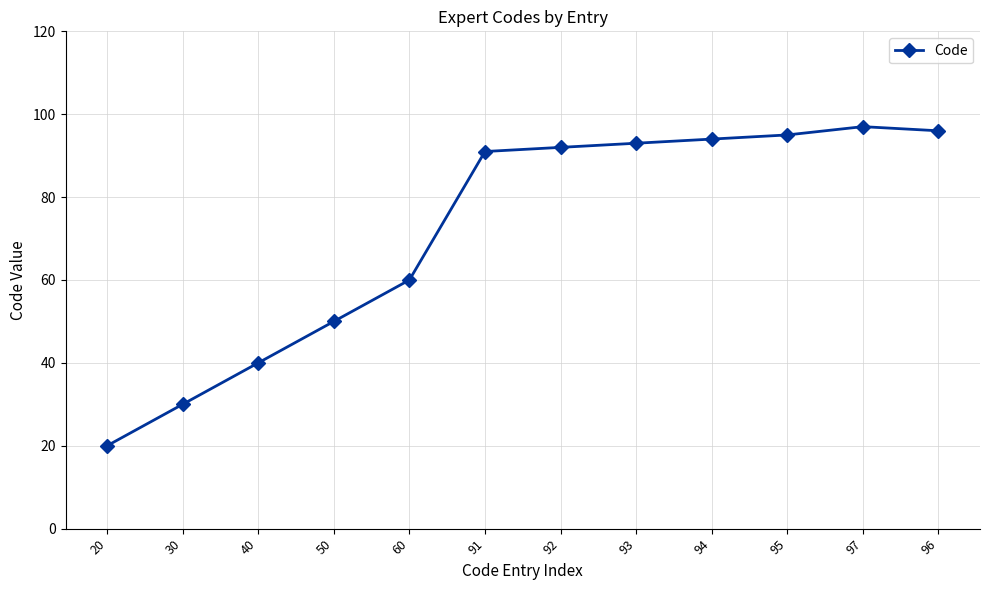

What is the change in value from 60 to 92?

+32